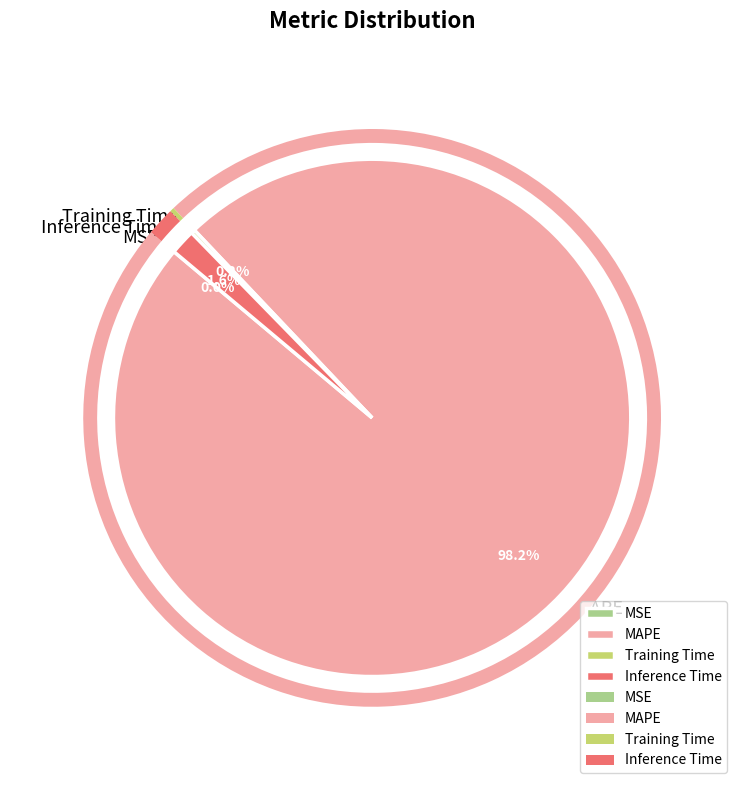

What portion of the pie excludes Inference Time?

98.4%